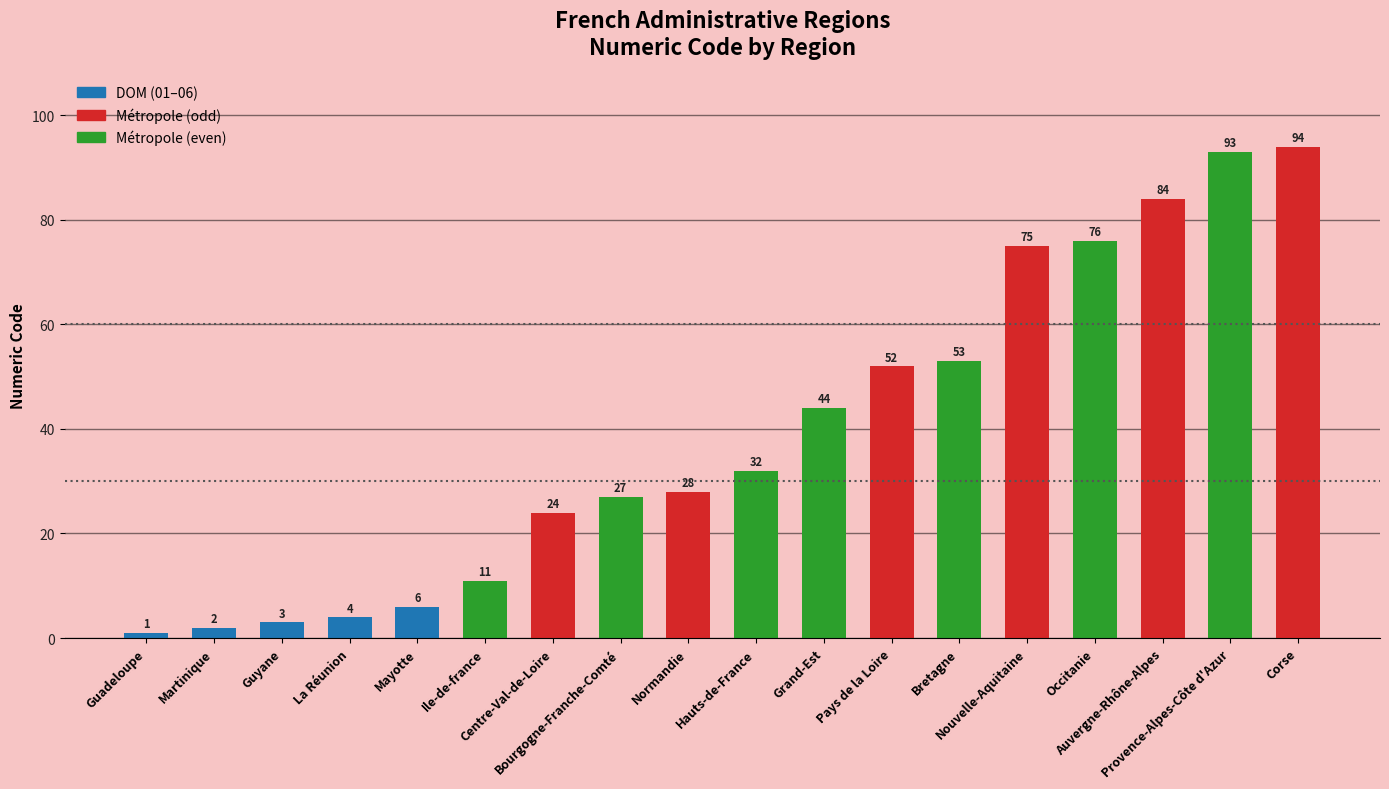

Reading left to right, transcribe all the data shown in this chart.

1	2	3	4	6	11	24	27	28	32	44	52	53	75	76	84	93	94